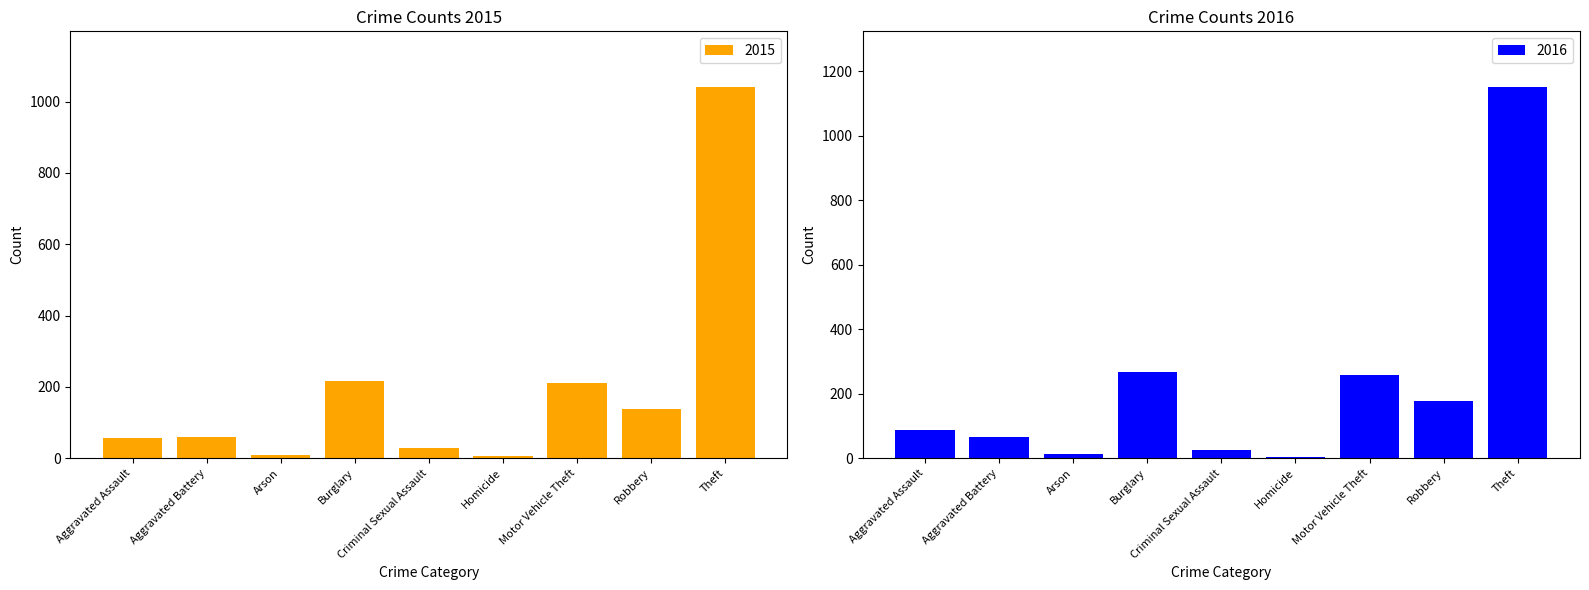

What is the difference between the highest and lowest values at Aggravated Assault?

32